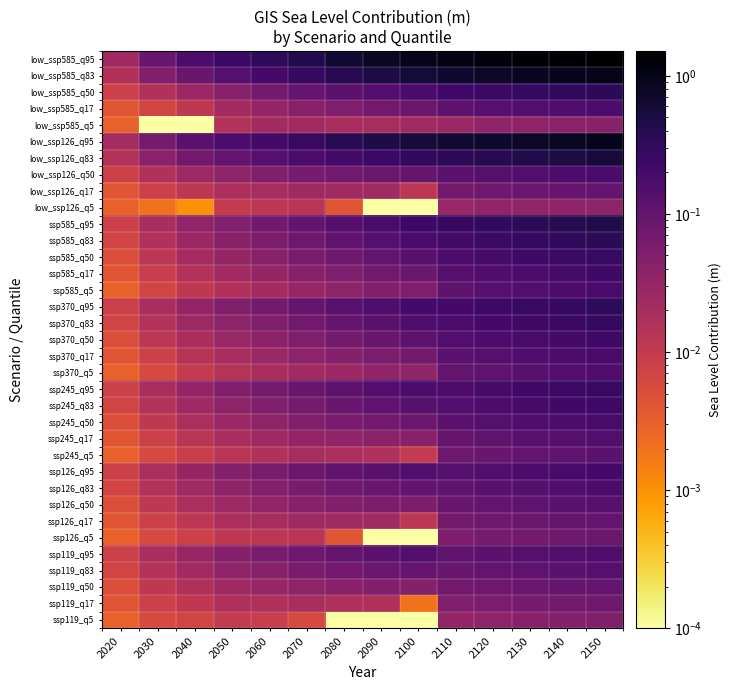

Reading left to right, list all the values displayed in this chart.

ssp119_q5: 2020=0.0	2030=0.0	2040=0.0	2050=0.0	2060=0.0	2070=0.0	2080=0.0	2090=0.0	2100=0.0	2110=0.0	2120=0.0	2130=0.0	2140=0.0	2150=0.1
ssp119_q17: 2020=0.0	2030=0.0	2040=0.0	2050=0.0	2060=0.0	2070=0.0	2080=0.0	2090=0.0	2100=0.0	2110=0.1	2120=0.1	2130=0.1	2140=0.1	2150=0.1
ssp119_q50: 2020=0.0	2030=0.0	2040=0.0	2050=0.0	2060=0.0	2070=0.0	2080=0.0	2090=0.0	2100=0.0	2110=0.1	2120=0.1	2130=0.1	2140=0.1	2150=0.1
ssp119_q83: 2020=0.0	2030=0.0	2040=0.0	2050=0.0	2060=0.0	2070=0.1	2080=0.1	2090=0.1	2100=0.1	2110=0.1	2120=0.1	2130=0.1	2140=0.1	2150=0.1
ssp119_q95: 2020=0.0	2030=0.0	2040=0.0	2050=0.0	2060=0.1	2070=0.1	2080=0.1	2090=0.1	2100=0.1	2110=0.1	2120=0.1	2130=0.1	2140=0.1	2150=0.2
ssp126_q5: 2020=0.0	2030=0.0	2040=0.0	2050=0.0	2060=0.0	2070=0.0	2080=0.0	2090=0.0	2100=0.0	2110=0.1	2120=0.1	2130=0.1	2140=0.1	2150=0.1
ssp126_q17: 2020=0.0	2030=0.0	2040=0.0	2050=0.0	2060=0.0	2070=0.0	2080=0.0	2090=0.0	2100=0.0	2110=0.1	2120=0.1	2130=0.1	2140=0.1	2150=0.1
ssp126_q50: 2020=0.0	2030=0.0	2040=0.0	2050=0.0	2060=0.0	2070=0.0	2080=0.0	2090=0.1	2100=0.1	2110=0.1	2120=0.1	2130=0.1	2140=0.1	2150=0.1
ssp126_q83: 2020=0.0	2030=0.0	2040=0.0	2050=0.0	2060=0.0	2070=0.1	2080=0.1	2090=0.1	2100=0.1	2110=0.1	2120=0.1	2130=0.1	2140=0.2	2150=0.2
ssp126_q95: 2020=0.0	2030=0.0	2040=0.0	2050=0.0	2060=0.1	2070=0.1	2080=0.1	2090=0.1	2100=0.2	2110=0.1	2120=0.2	2130=0.2	2140=0.2	2150=0.2
ssp245_q5: 2020=0.0	2030=0.0	2040=0.0	2050=0.0	2060=0.0	2070=0.0	2080=0.0	2090=0.0	2100=0.0	2110=0.1	2120=0.1	2130=0.1	2140=0.1	2150=0.1
ssp245_q17: 2020=0.0	2030=0.0	2040=0.0	2050=0.0	2060=0.0	2070=0.0	2080=0.0	2090=0.0	2100=0.0	2110=0.1	2120=0.1	2130=0.1	2140=0.1	2150=0.1
ssp245_q50: 2020=0.0	2030=0.0	2040=0.0	2050=0.0	2060=0.0	2070=0.0	2080=0.1	2090=0.1	2100=0.1	2110=0.1	2120=0.1	2130=0.2	2140=0.2	2150=0.2
ssp245_q83: 2020=0.0	2030=0.0	2040=0.0	2050=0.0	2060=0.1	2070=0.1	2080=0.1	2090=0.1	2100=0.1	2110=0.1	2120=0.2	2130=0.2	2140=0.2	2150=0.2
ssp245_q95: 2020=0.0	2030=0.0	2040=0.0	2050=0.0	2060=0.1	2070=0.1	2080=0.1	2090=0.1	2100=0.2	2110=0.2	2120=0.2	2130=0.2	2140=0.2	2150=0.3
ssp370_q5: 2020=0.0	2030=0.0	2040=0.0	2050=0.0	2060=0.0	2070=0.0	2080=0.0	2090=0.0	2100=0.0	2110=0.1	2120=0.1	2130=0.1	2140=0.1	2150=0.2
ssp370_q17: 2020=0.0	2030=0.0	2040=0.0	2050=0.0	2060=0.0	2070=0.0	2080=0.0	2090=0.1	2100=0.1	2110=0.1	2120=0.1	2130=0.2	2140=0.2	2150=0.2
ssp370_q50: 2020=0.0	2030=0.0	2040=0.0	2050=0.0	2060=0.0	2070=0.1	2080=0.1	2090=0.1	2100=0.1	2110=0.1	2120=0.2	2130=0.2	2140=0.2	2150=0.2
ssp370_q83: 2020=0.0	2030=0.0	2040=0.0	2050=0.0	2060=0.1	2070=0.1	2080=0.1	2090=0.1	2100=0.2	2110=0.2	2120=0.2	2130=0.2	2140=0.3	2150=0.3
ssp370_q95: 2020=0.0	2030=0.0	2040=0.0	2050=0.0	2060=0.1	2070=0.1	2080=0.1	2090=0.2	2100=0.2	2110=0.2	2120=0.2	2130=0.3	2140=0.3	2150=0.3
ssp585_q5: 2020=0.0	2030=0.0	2040=0.0	2050=0.0	2060=0.0	2070=0.0	2080=0.0	2090=0.1	2100=0.1	2110=0.1	2120=0.1	2130=0.1	2140=0.2	2150=0.2
ssp585_q17: 2020=0.0	2030=0.0	2040=0.0	2050=0.0	2060=0.0	2070=0.0	2080=0.1	2090=0.1	2100=0.1	2110=0.1	2120=0.2	2130=0.2	2140=0.2	2150=0.2
ssp585_q50: 2020=0.0	2030=0.0	2040=0.0	2050=0.0	2060=0.0	2070=0.1	2080=0.1	2090=0.1	2100=0.1	2110=0.2	2120=0.2	2130=0.2	2140=0.2	2150=0.3
ssp585_q83: 2020=0.0	2030=0.0	2040=0.0	2050=0.0	2060=0.1	2070=0.1	2080=0.1	2090=0.1	2100=0.2	2110=0.2	2120=0.2	2130=0.3	2140=0.3	2150=0.4
ssp585_q95: 2020=0.0	2030=0.0	2040=0.0	2050=0.1	2060=0.1	2070=0.1	2080=0.1	2090=0.2	2100=0.2	2110=0.3	2120=0.3	2130=0.4	2140=0.4	2150=0.4
low_ssp126_q5: 2020=0.0	2030=0.0	2040=0.0	2050=0.0	2060=0.0	2070=0.0	2080=0.0	2090=0.0	2100=0.0	2110=0.0	2120=0.0	2130=0.0	2140=0.0	2150=0.0
low_ssp126_q17: 2020=0.0	2030=0.0	2040=0.0	2050=0.0	2060=0.0	2070=0.0	2080=0.0	2090=0.0	2100=0.0	2110=0.1	2120=0.1	2130=0.1	2140=0.1	2150=0.1
low_ssp126_q50: 2020=0.0	2030=0.0	2040=0.0	2050=0.0	2060=0.1	2070=0.1	2080=0.1	2090=0.1	2100=0.1	2110=0.1	2120=0.1	2130=0.2	2140=0.2	2150=0.2
low_ssp126_q83: 2020=0.0	2030=0.0	2040=0.1	2050=0.1	2060=0.1	2070=0.2	2080=0.2	2090=0.3	2100=0.3	2110=0.3	2120=0.4	2130=0.5	2140=0.5	2150=0.6
low_ssp126_q95: 2020=0.0	2030=0.1	2040=0.1	2050=0.2	2060=0.2	2070=0.3	2080=0.4	2090=0.5	2100=0.6	2110=0.6	2120=0.7	2130=0.7	2140=0.8	2150=0.9
low_ssp585_q5: 2020=0.0	2030=0.0	2040=0.0	2050=0.0	2060=0.0	2070=0.0	2080=0.0	2090=0.0	2100=0.0	2110=0.0	2120=0.0	2130=0.0	2140=0.0	2150=0.0
low_ssp585_q17: 2020=0.0	2030=0.0	2040=0.0	2050=0.0	2060=0.0	2070=0.0	2080=0.1	2090=0.1	2100=0.1	2110=0.1	2120=0.1	2130=0.2	2140=0.2	2150=0.2
low_ssp585_q50: 2020=0.0	2030=0.0	2040=0.0	2050=0.0	2060=0.1	2070=0.1	2080=0.1	2090=0.1	2100=0.2	2110=0.2	2120=0.2	2130=0.3	2140=0.3	2150=0.3
low_ssp585_q83: 2020=0.0	2030=0.0	2040=0.1	2050=0.1	2060=0.2	2070=0.3	2080=0.4	2090=0.5	2100=0.6	2110=0.7	2120=0.8	2130=0.8	2140=0.9	2150=1.0
low_ssp585_q95: 2020=0.0	2030=0.1	2040=0.2	2050=0.3	2060=0.3	2070=0.4	2080=0.6	2090=0.8	2100=1.0	2110=1.1	2120=1.2	2130=1.3	2140=1.4	2150=1.5